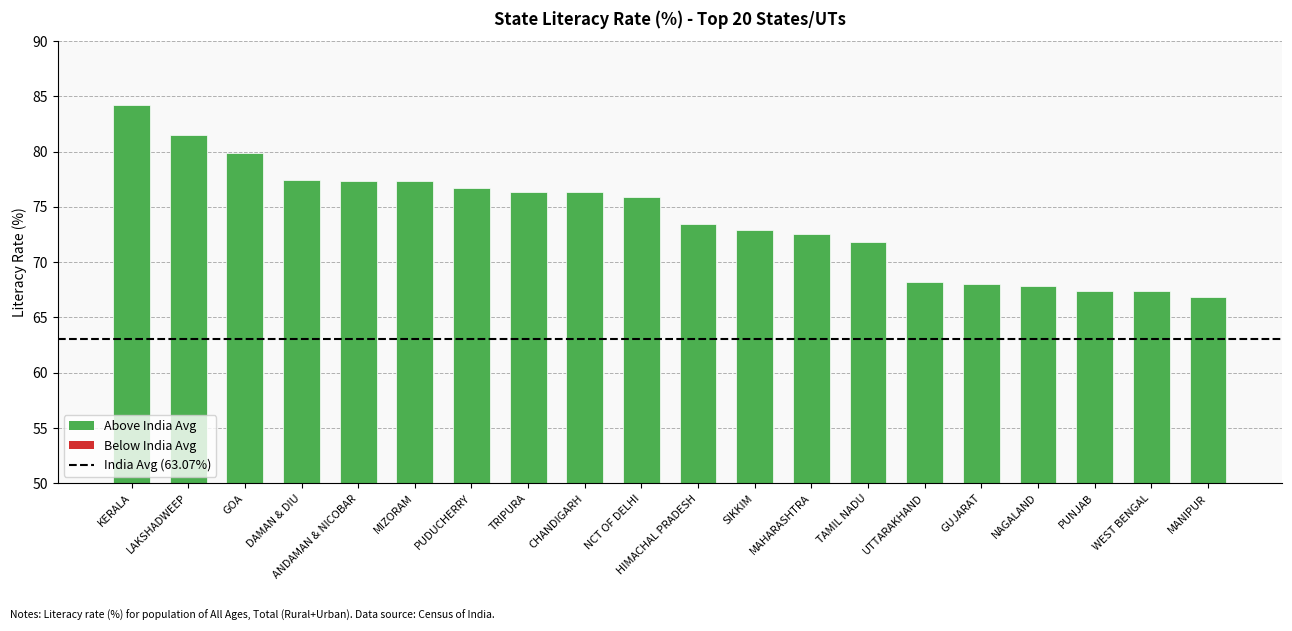

At which label is the value closest to 75?

NCT OF DELHI